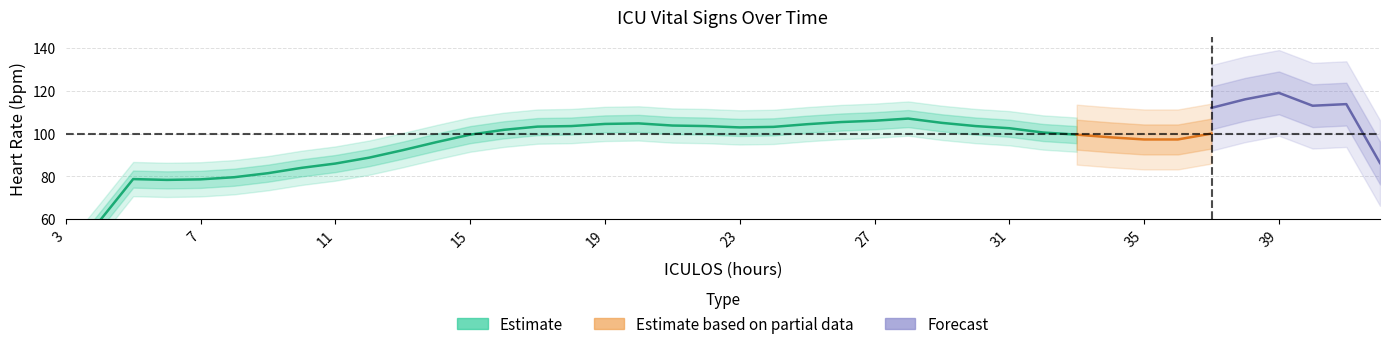

What is the approximate value of HR at 7?

79.0